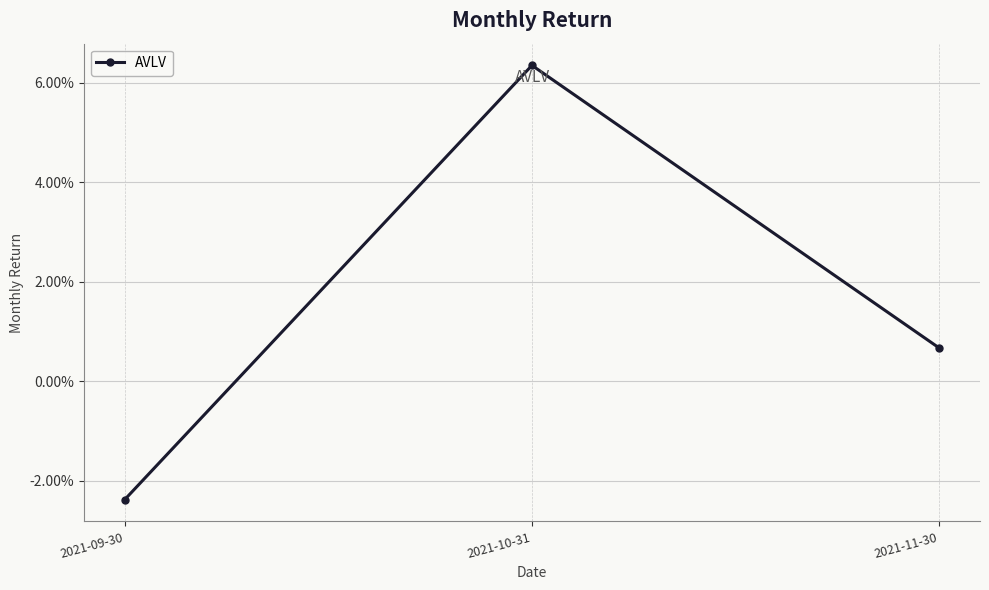

List the labels in order of value, largest first.

2021-10-31, 2021-11-30, 2021-09-30